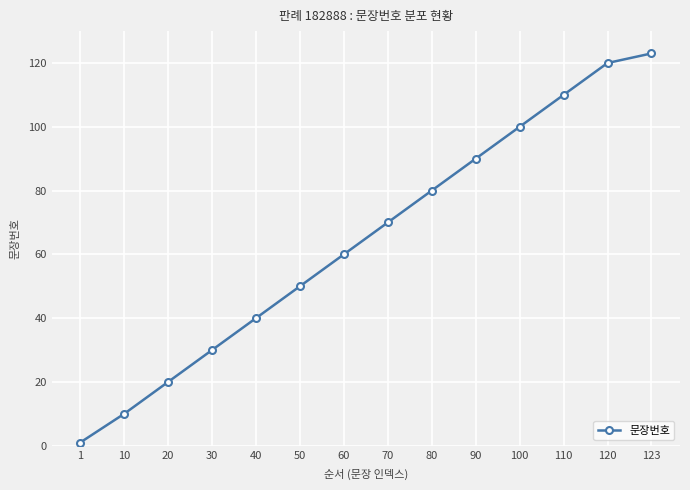

What is the change in value from 20 to 40?

+20